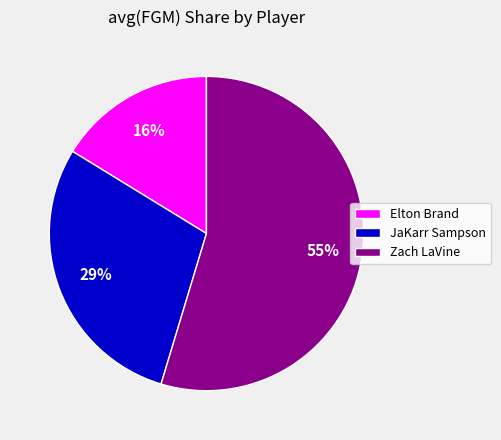

To the nearest percent, what portion does Zach LaVine represent?

55%